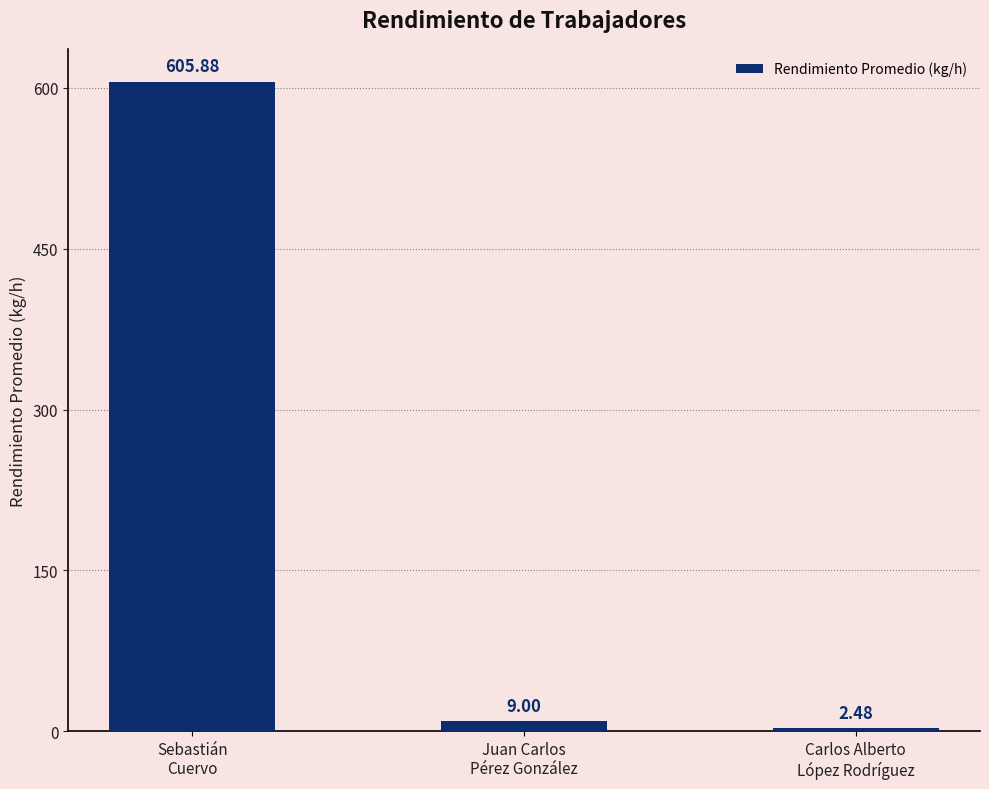

How many bars are there in total?

3